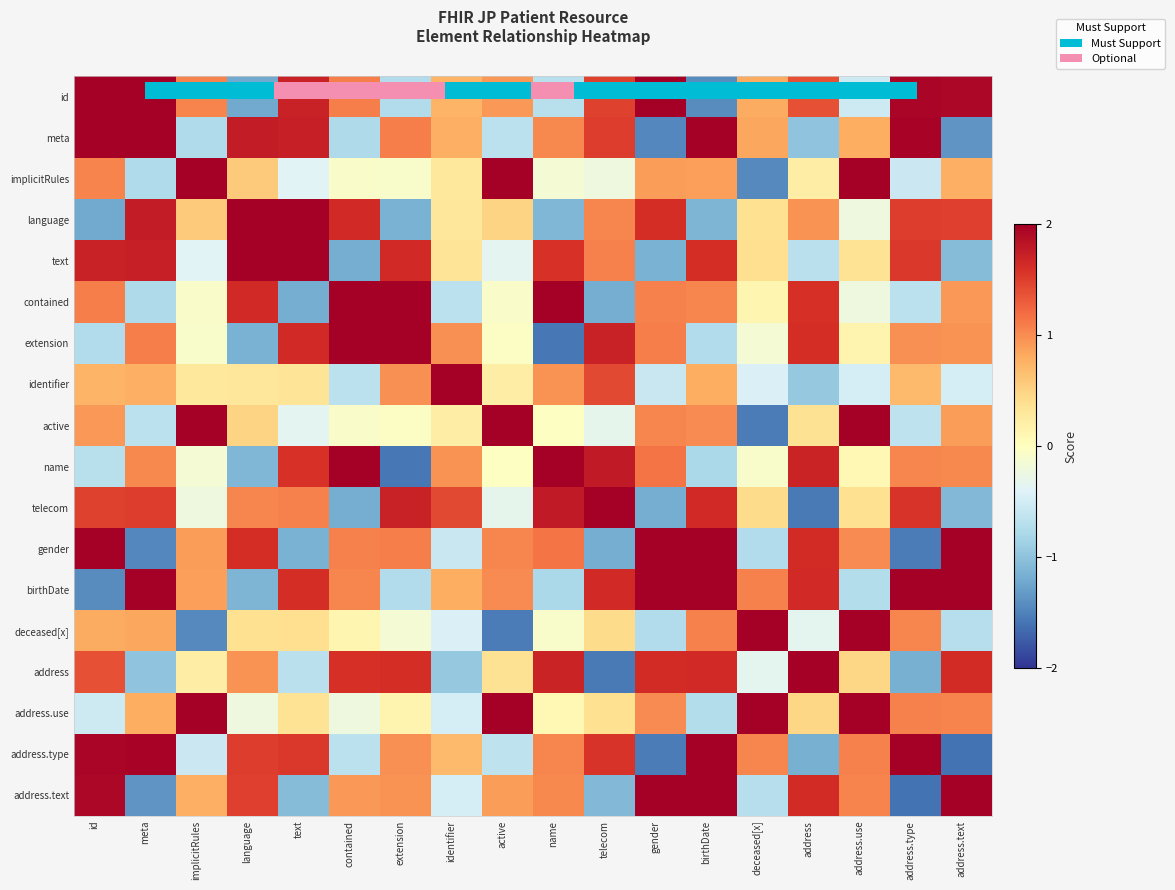

At how many categories does at least one series exceed 1?

18